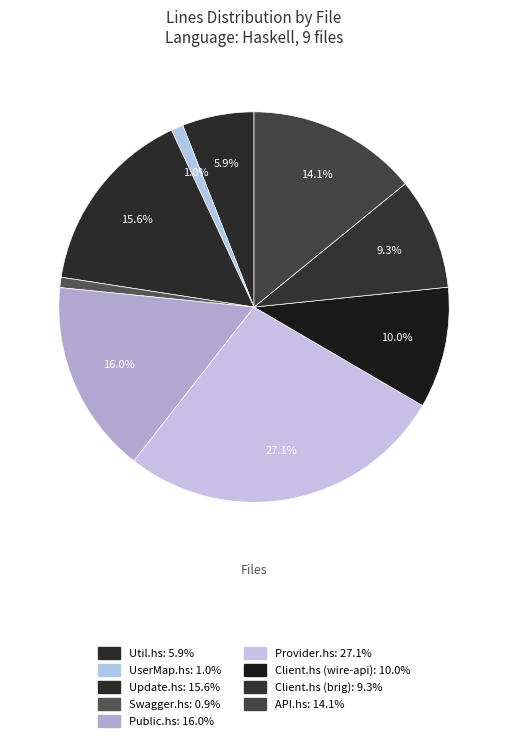

What percentage do API.hs and Update.hs together represent?

29.7%